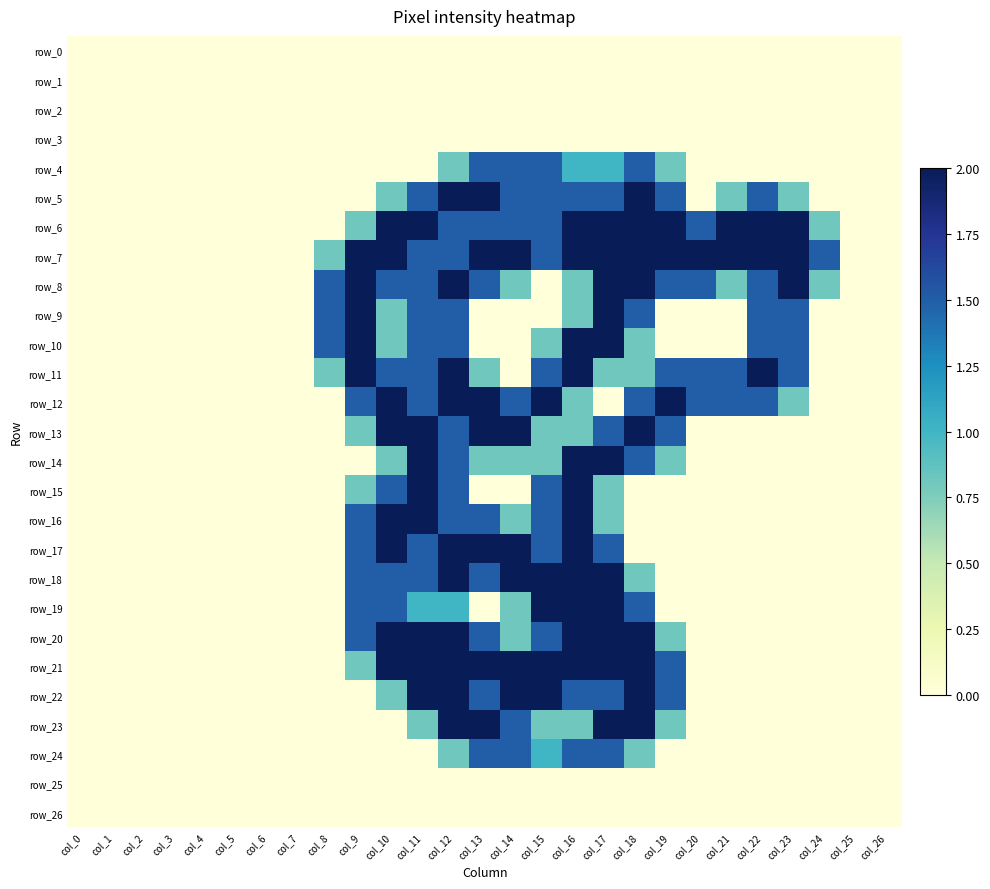

List the series in order of their peak value, highest first.

row_5, row_6, row_7, row_8, row_9, row_10, row_11, row_12, row_13, row_14, row_15, row_16, row_17, row_18, row_19, row_20, row_21, row_22, row_23, row_4, row_24, row_0, row_1, row_2, row_3, row_25, row_26